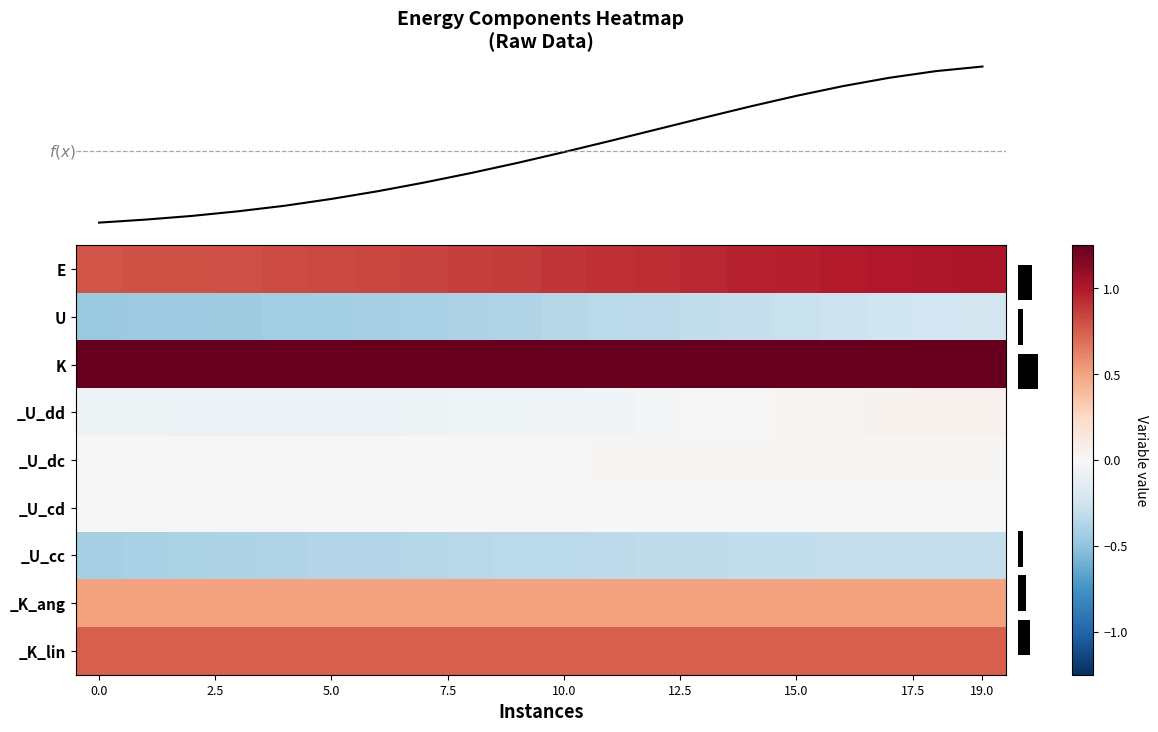

Count the number of categories in the chart.

20